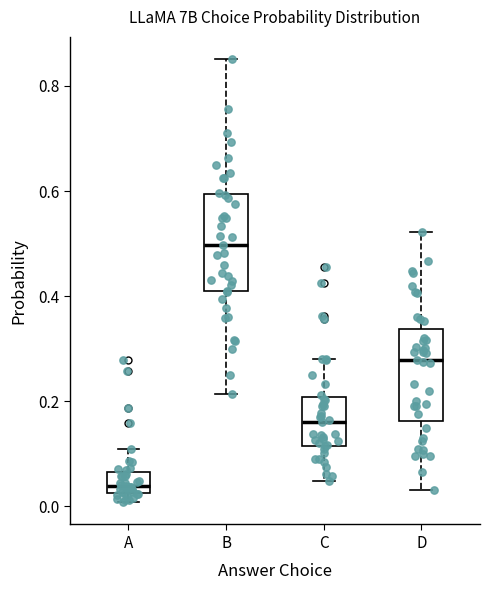

Reading left to right, transcribe this box plot: for each box, give where its median line is, the range the box spans, and where its two whiskers end, as read against the y-axis. The values are not printed on the chart, so give them approximately, as read against the axis.

A: median 0.04, box 0.02 to 0.06, whiskers 0.00 to 0.10
B: median 0.50, box 0.40 to 0.60, whiskers 0.22 to 0.86
C: median 0.16, box 0.12 to 0.20, whiskers 0.04 to 0.28
D: median 0.28, box 0.16 to 0.34, whiskers 0.04 to 0.52